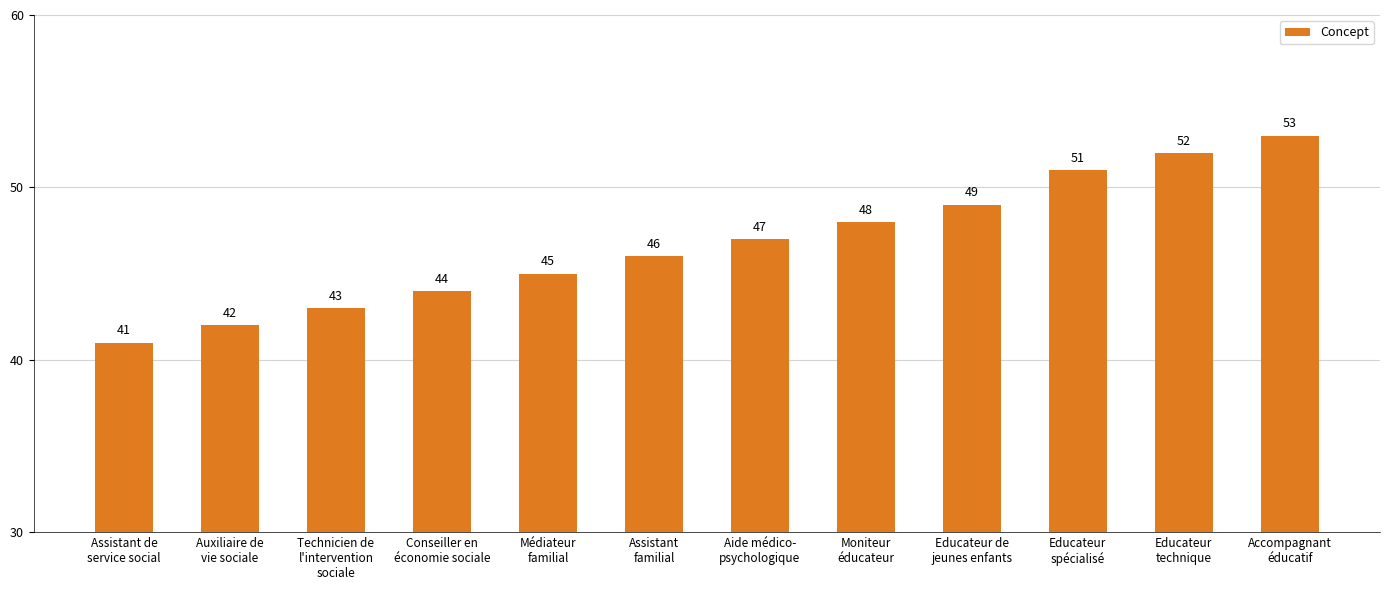

Is it true that the value at Educateur
spécialisé is 51?

True